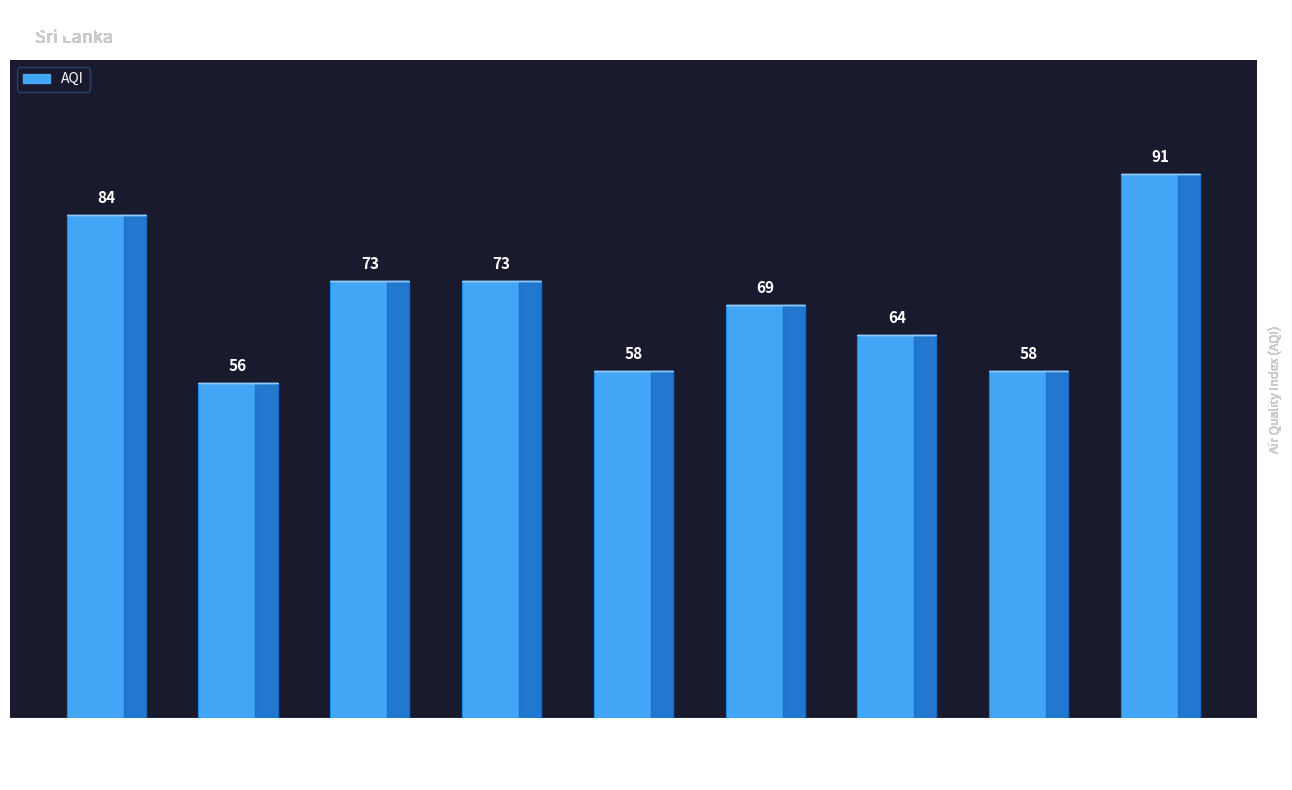

Reading left to right, extract all data points from this chart.

Central=84	Eastern Province=56	North Central=73	North Western=73	Northern Province=58	Sabaragamuwa=69	Southern=64	Uva=58	Western=91